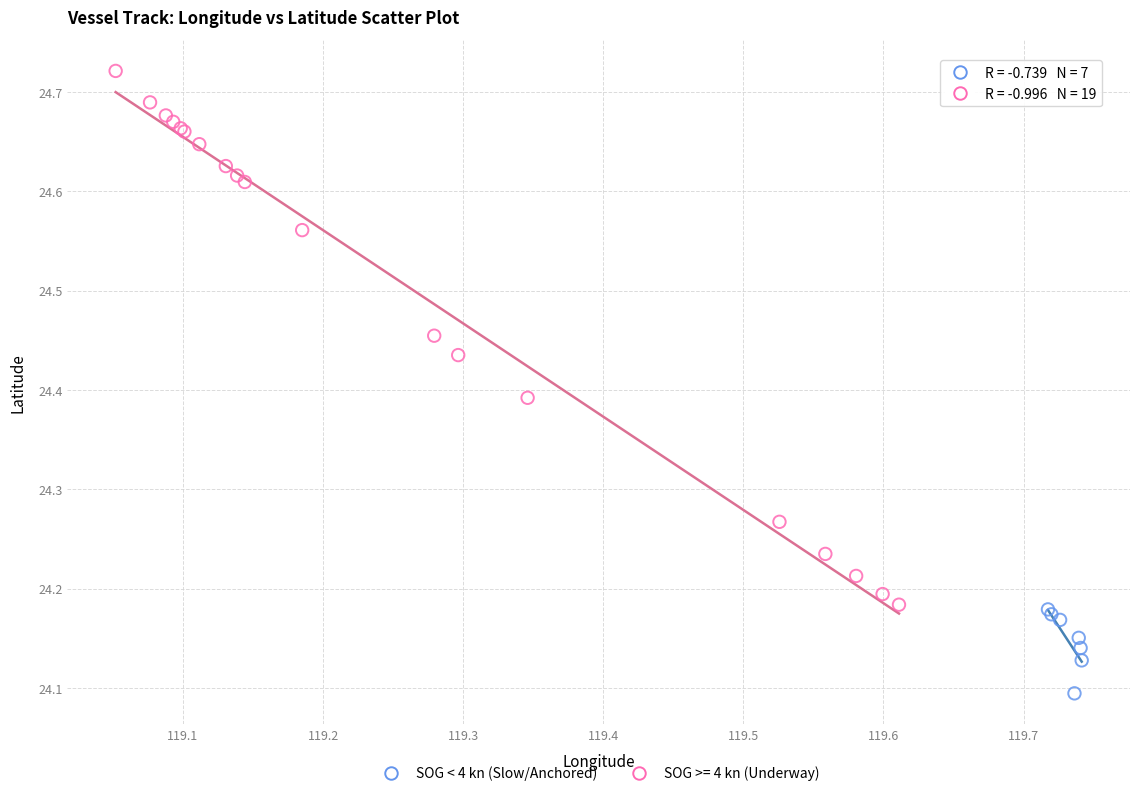

Which series contains the highest Y value?

SOG >= 4 kn (Underway)